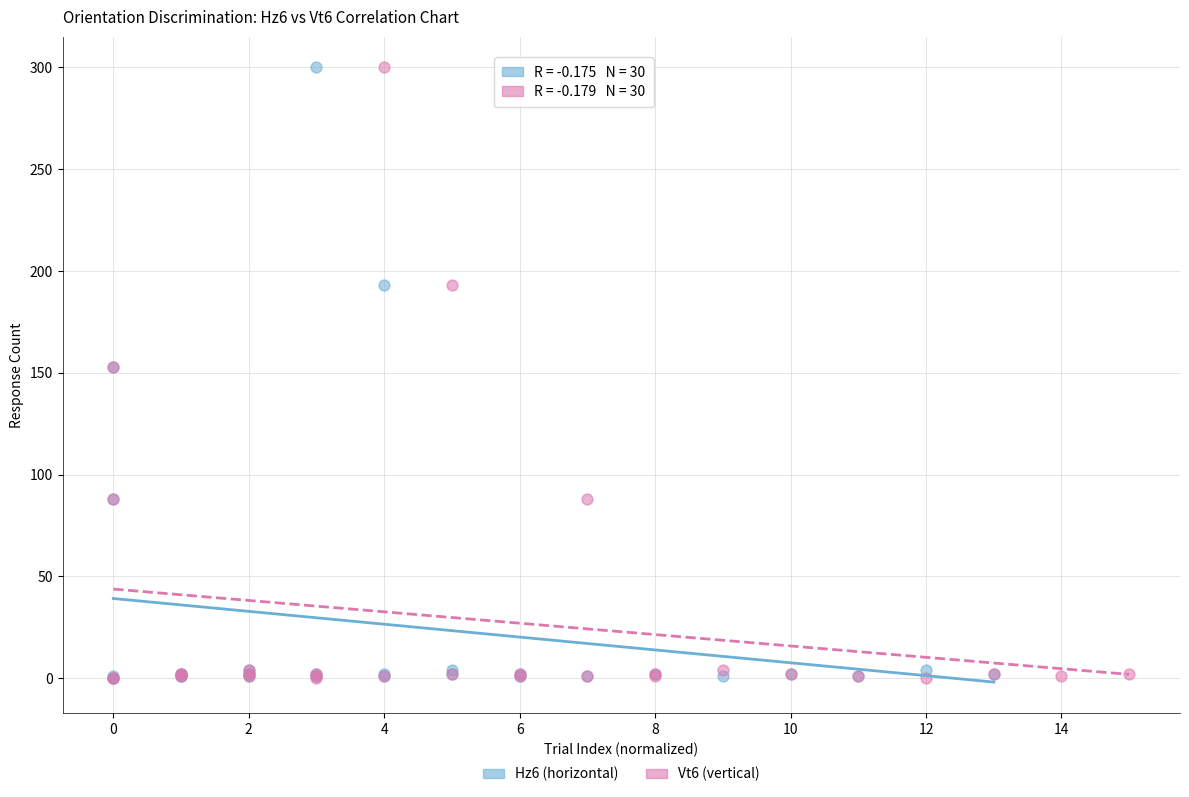

What are all the series names shown in the legend?

Hz6 (horizontal), Vt6 (vertical)